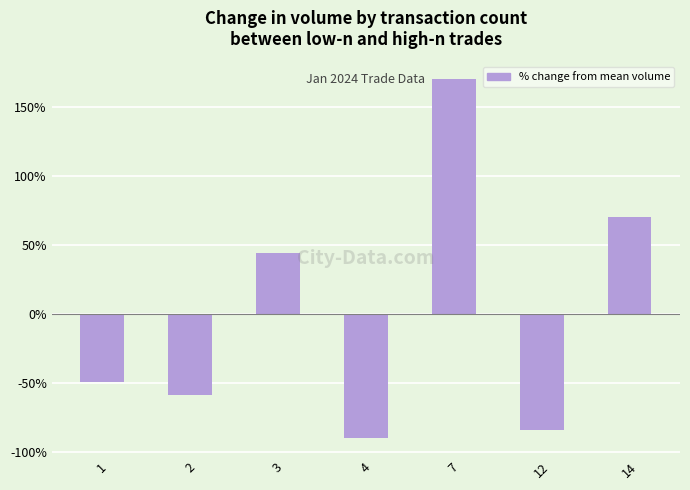

What is the smallest value displayed?

-90.3